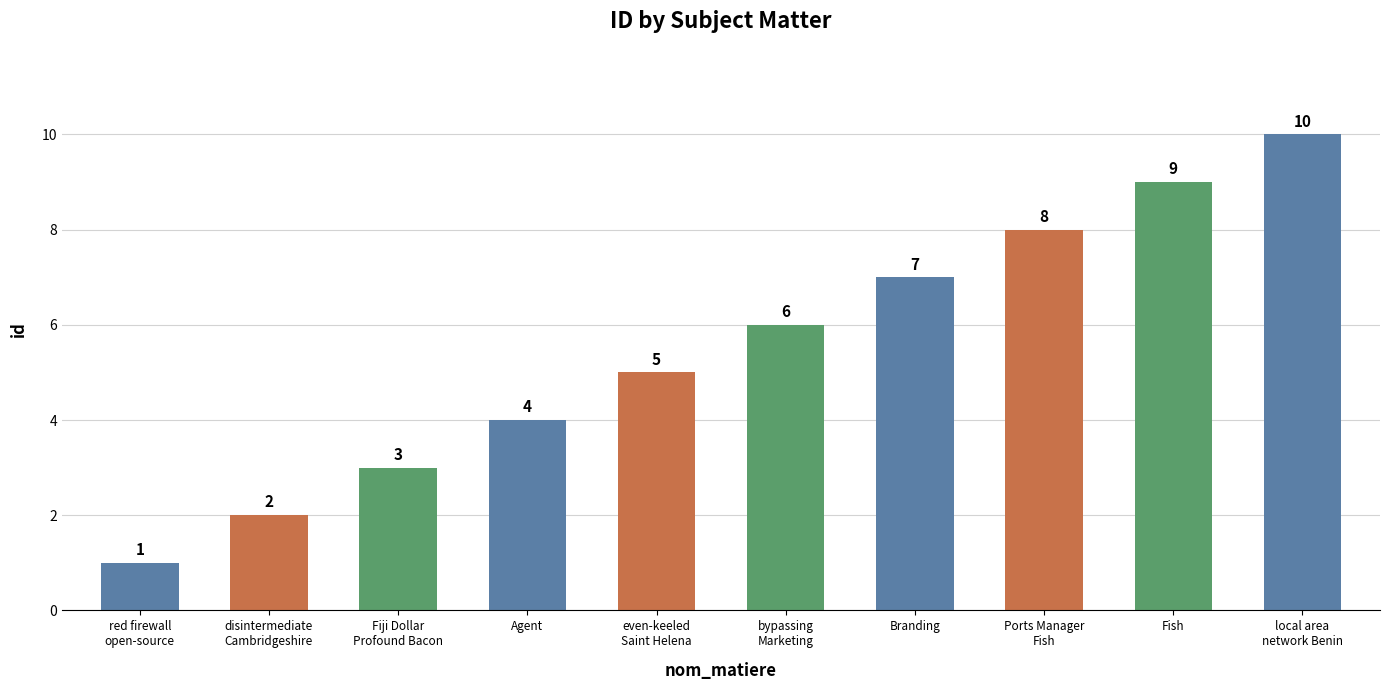

How many values are between 3 and 8?

6